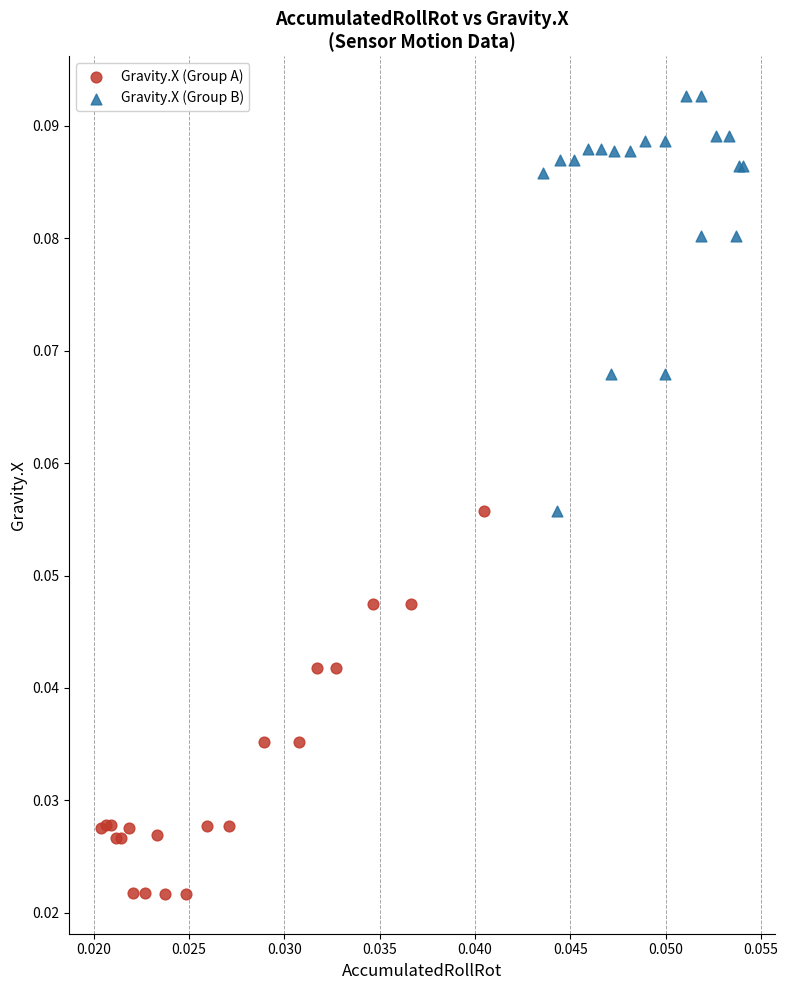

Which series contains the highest Y value?

Gravity.X (Group B)